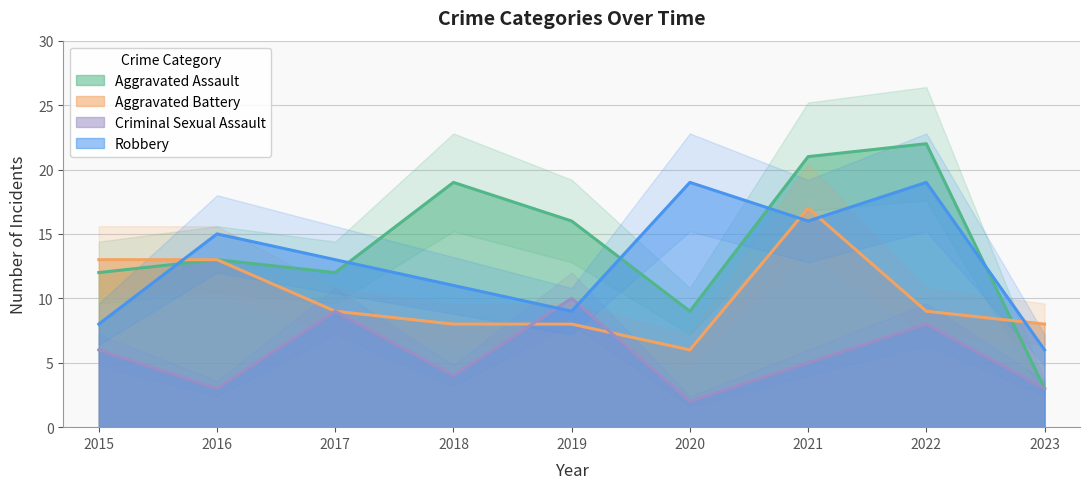

Read the Aggravated Assault value at 2021, to the nearest 10.

20